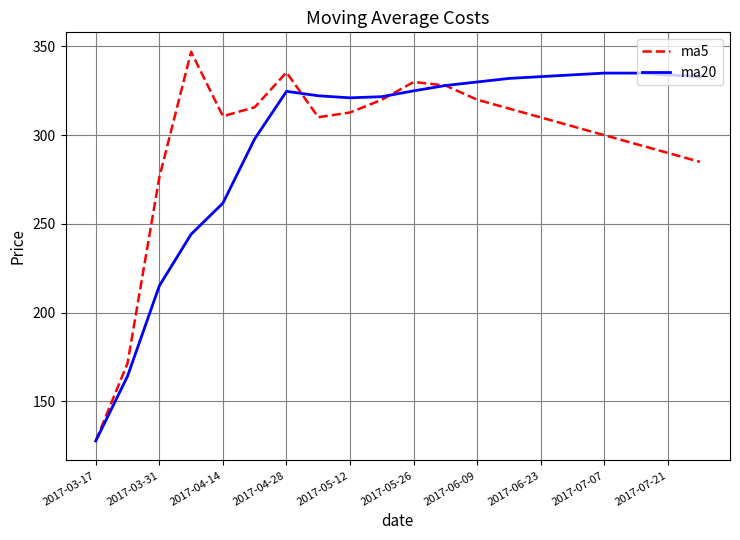

Which series has the widest spread of values?

ma5